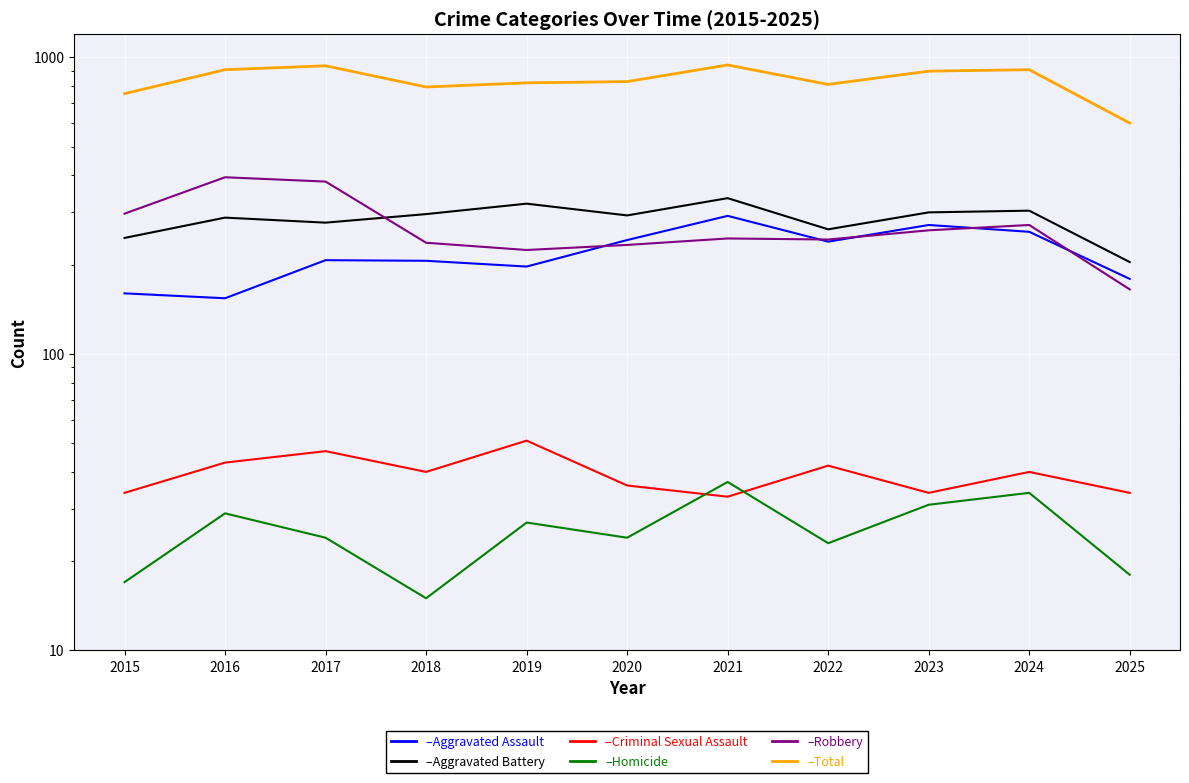

How many interior local peaks does the Aggravated Assault series have?

3